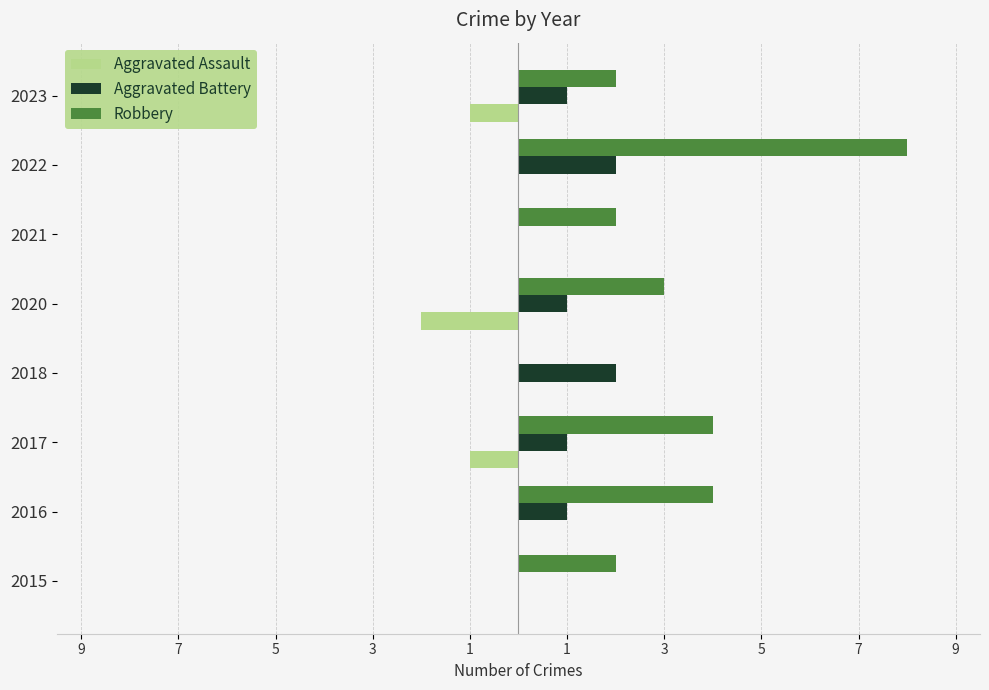

List the series in order of their overall mean, highest first.

Robbery, Aggravated Battery, Aggravated Assault